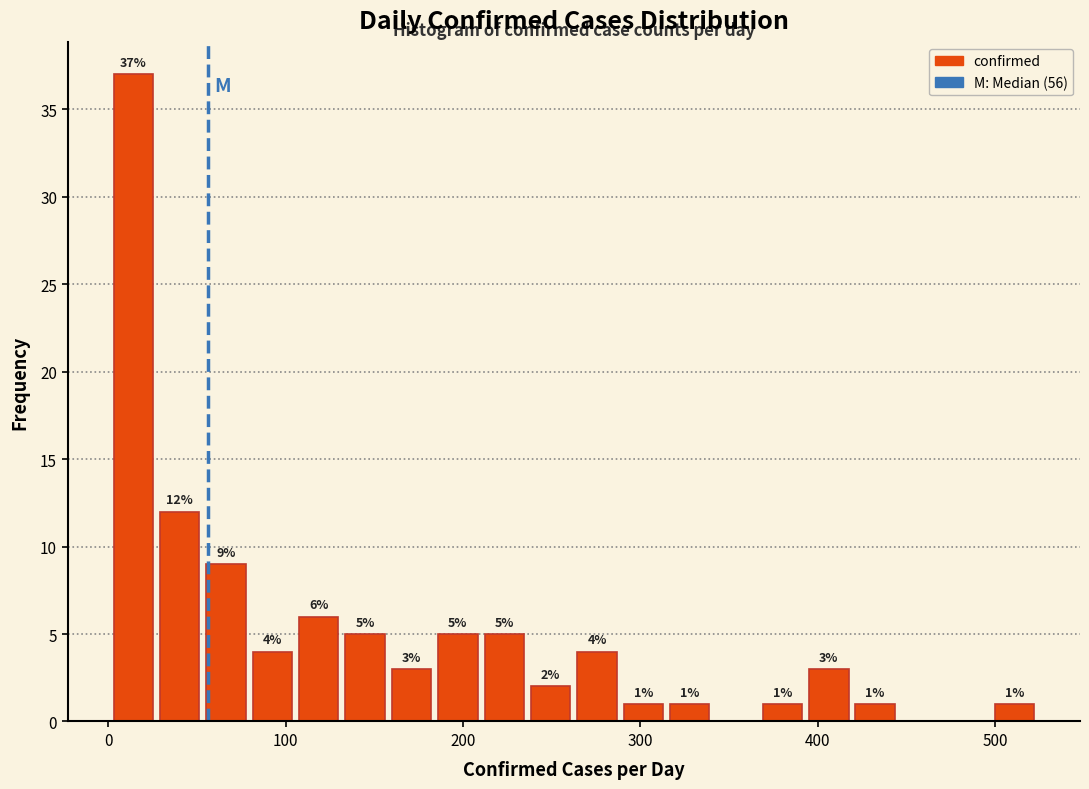

Read against the x-axis, roughly where is the centre of the tallest bar?

10